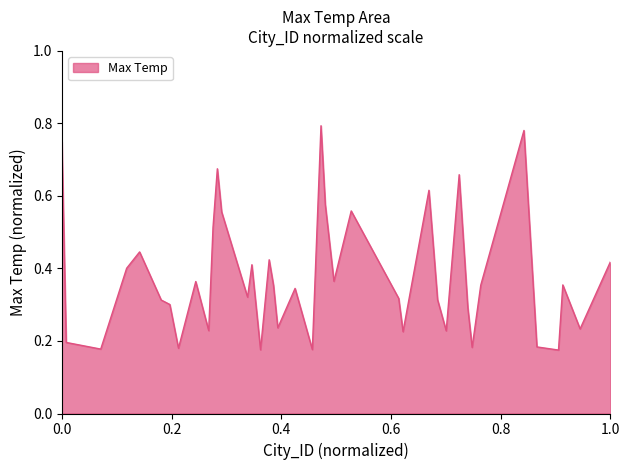

Count the values in the range 0 to 1.

40